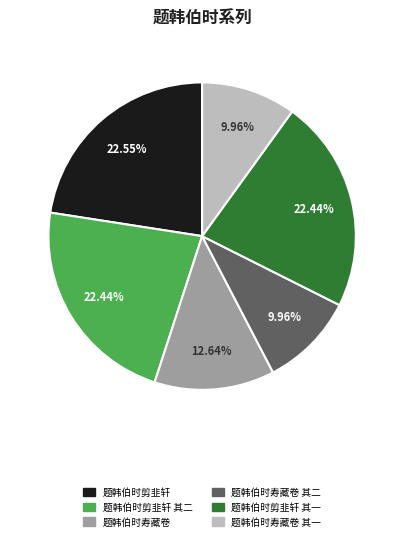

Is there a majority slice in this chart?

No